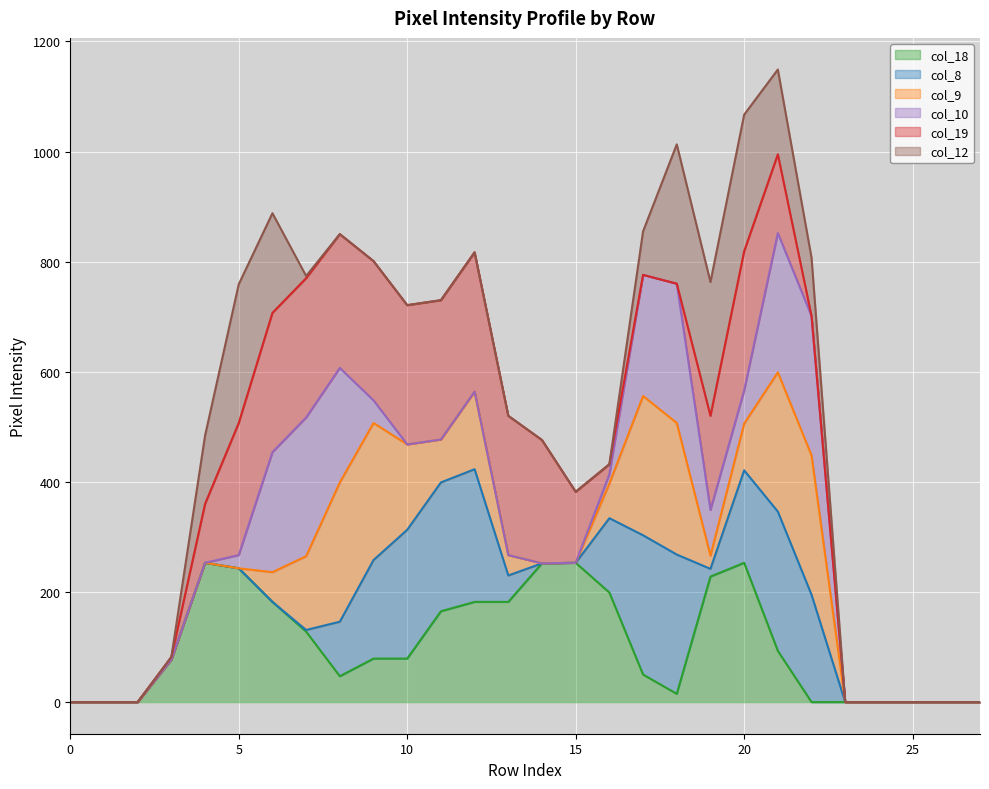

How many interior local peaks does the col_12_line series have?

5